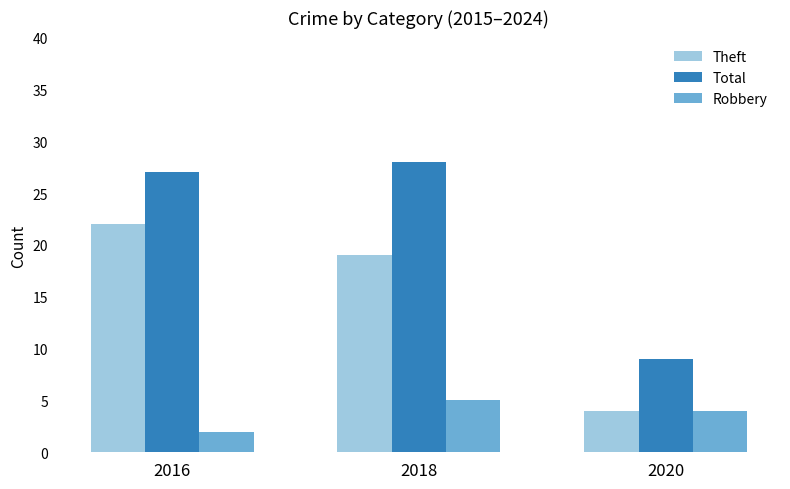

What is the maximum value for Robbery?

5